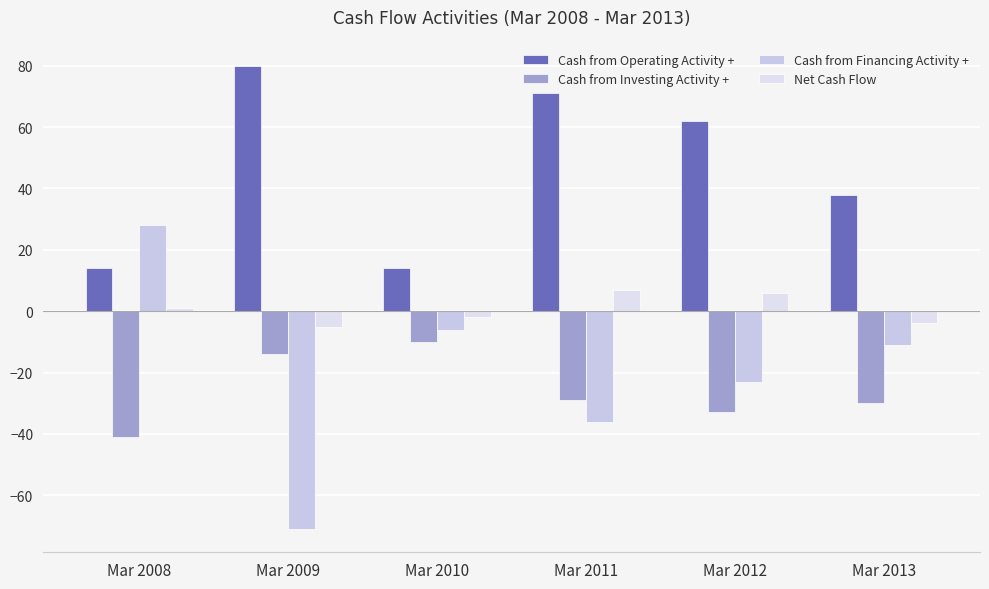

The value of Cash from Operating Activity + at Mar 2012 is 37. True or false?

False